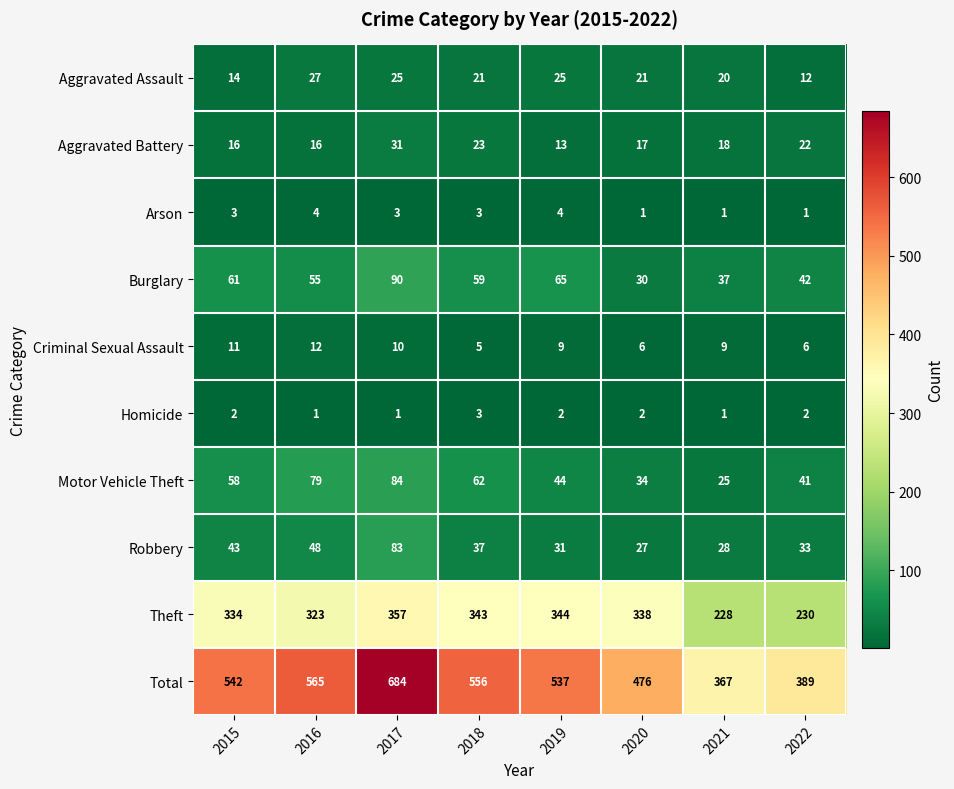

What is the lowest value of the Total series?

367